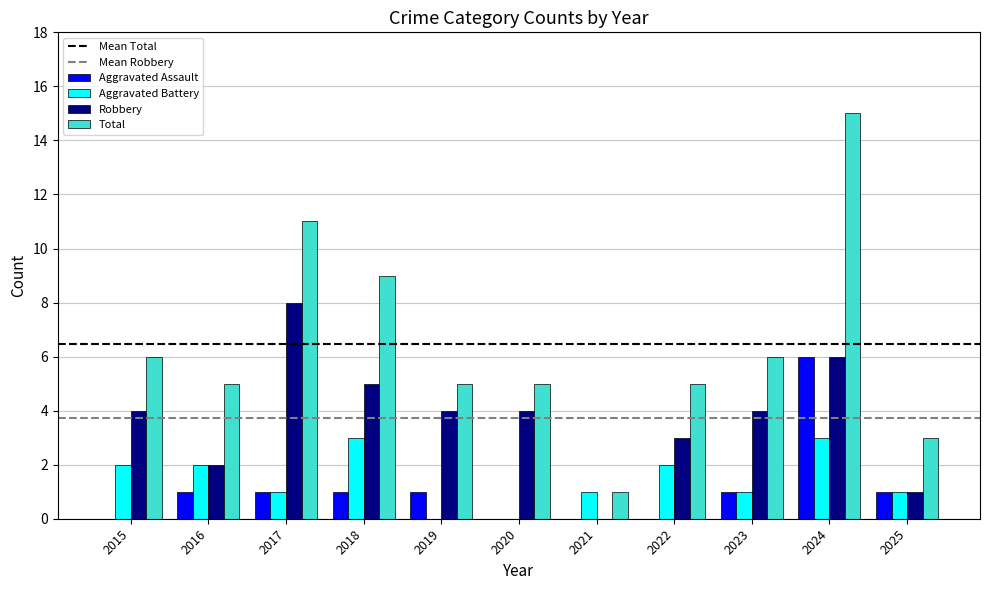

Is it true that Aggravated Battery equals 1 at 2018?

False